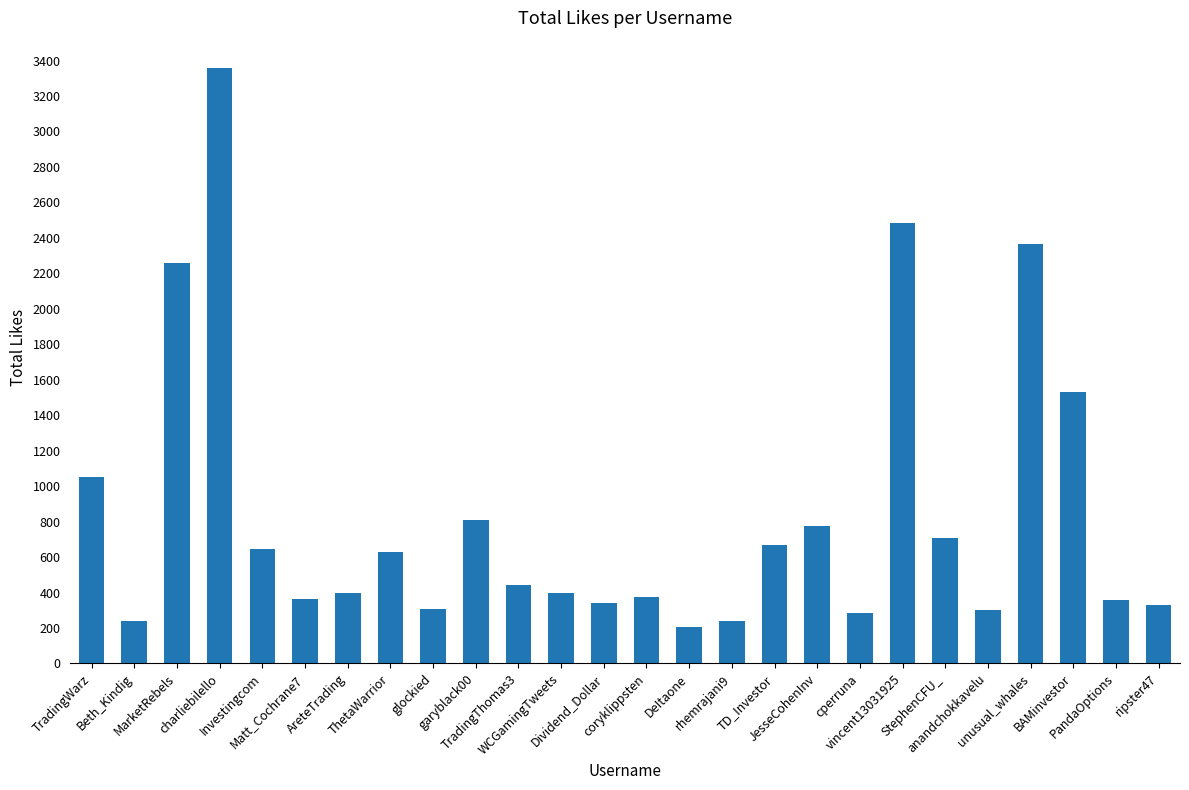

How many series are shown in this chart?

1